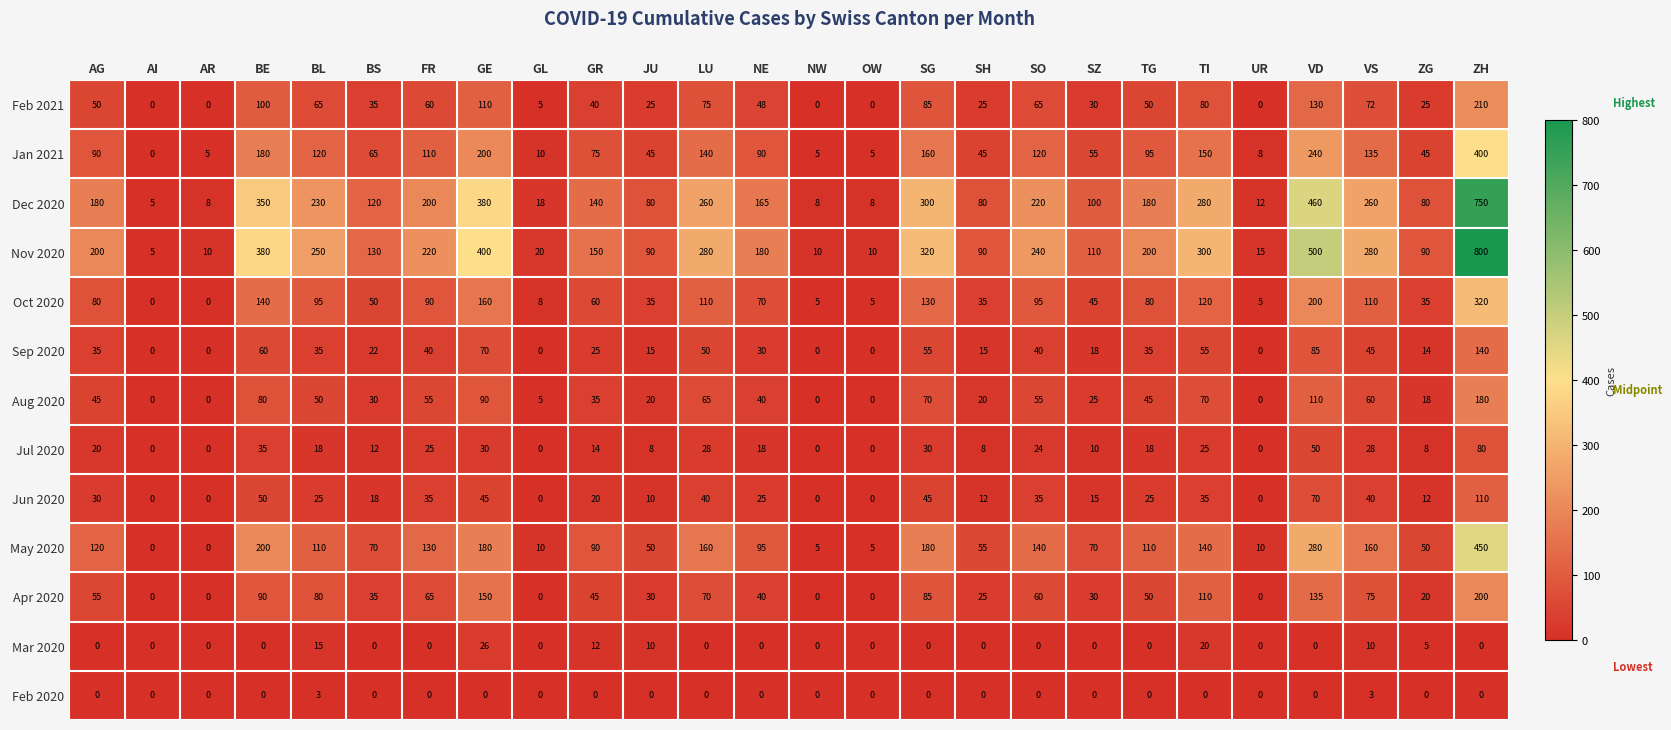

Which series has the largest total across all categories?

Nov 2020